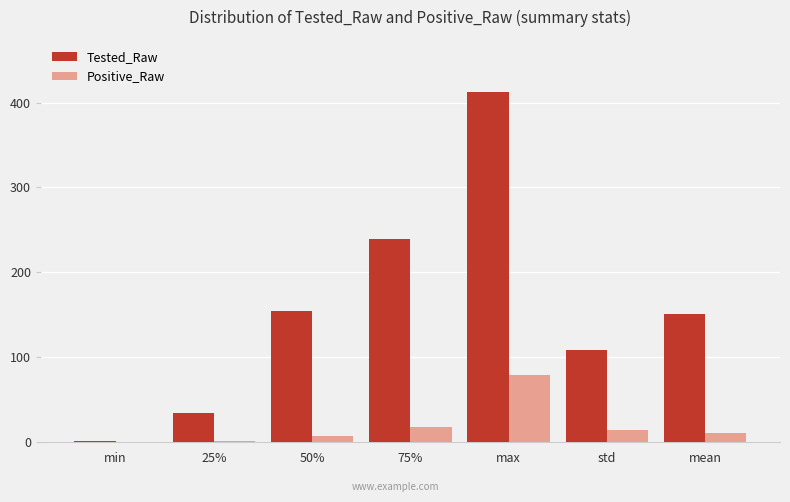

At which category is the sum across all series the highest?

max